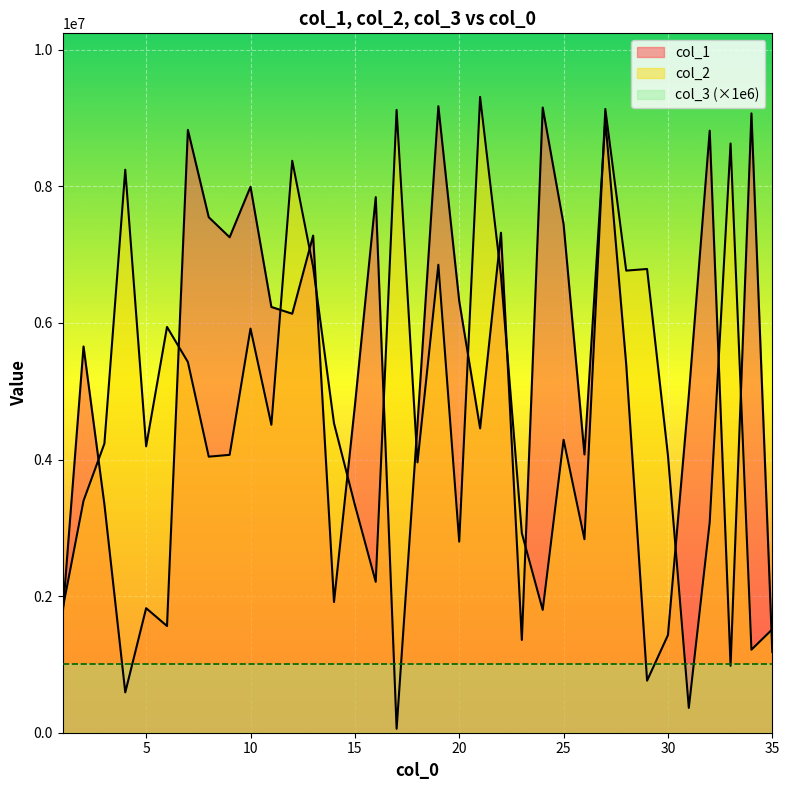

At which category is the sum across all series the highest?

27